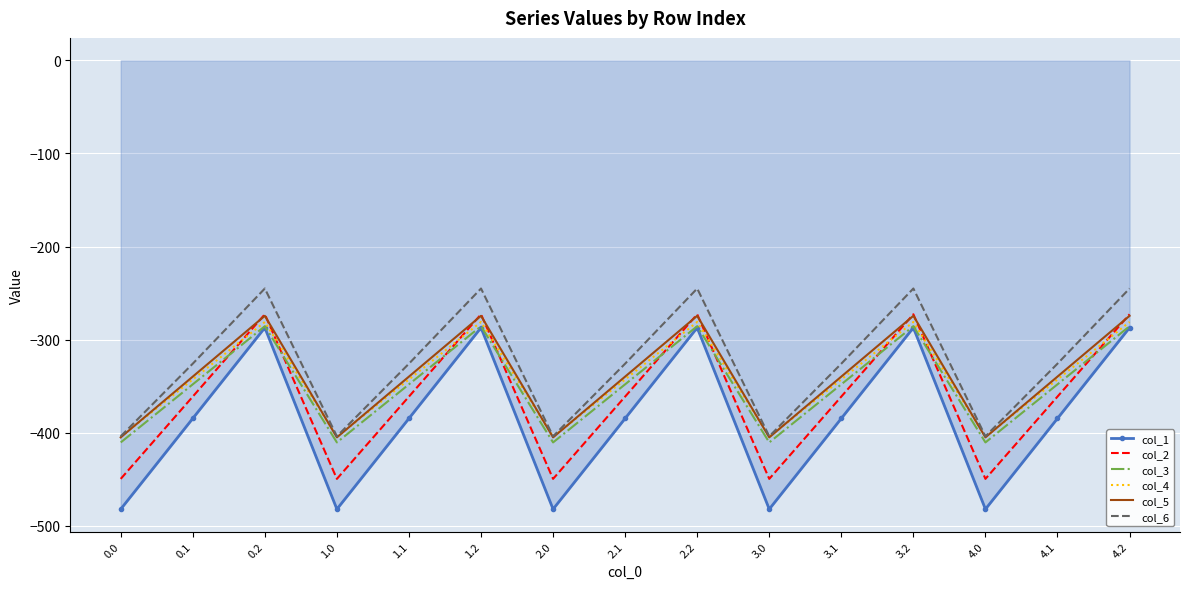

Count the number of categories in the chart.

15